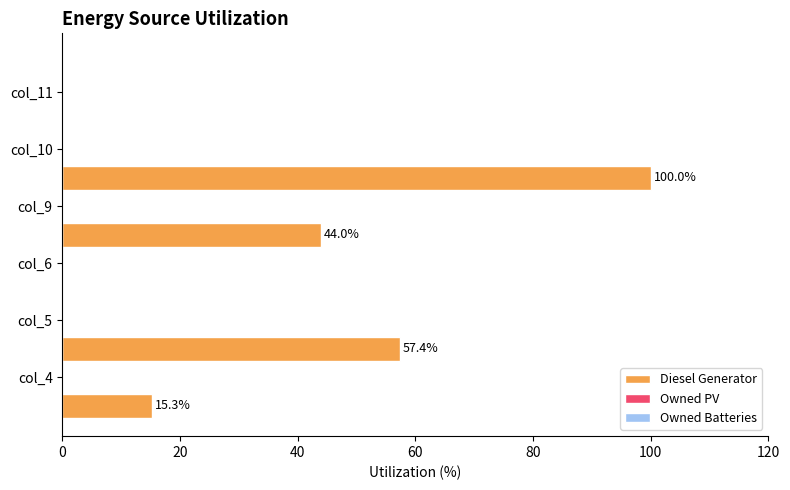

What is the sum of all values?

216.7